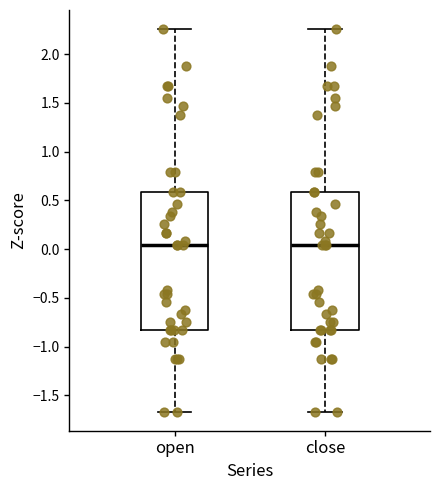

Where does the lower whisker of the box for close end on the y-axis? The values are not printed on the chart, so give them approximately, as read against the axis.

-1.65